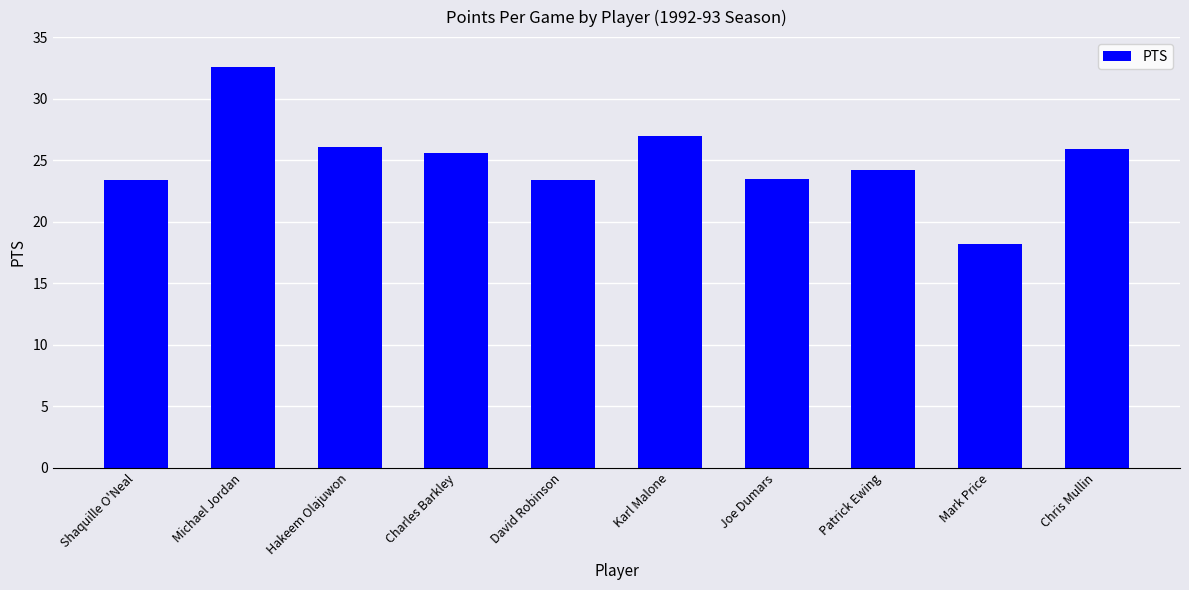

What is the label of the 7th bar from the right?

Charles Barkley